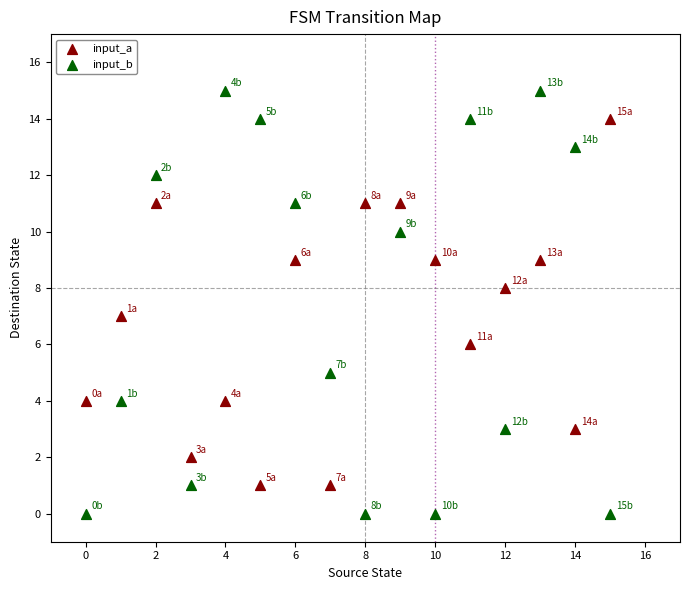

Which series contains the highest Y value?

input_b